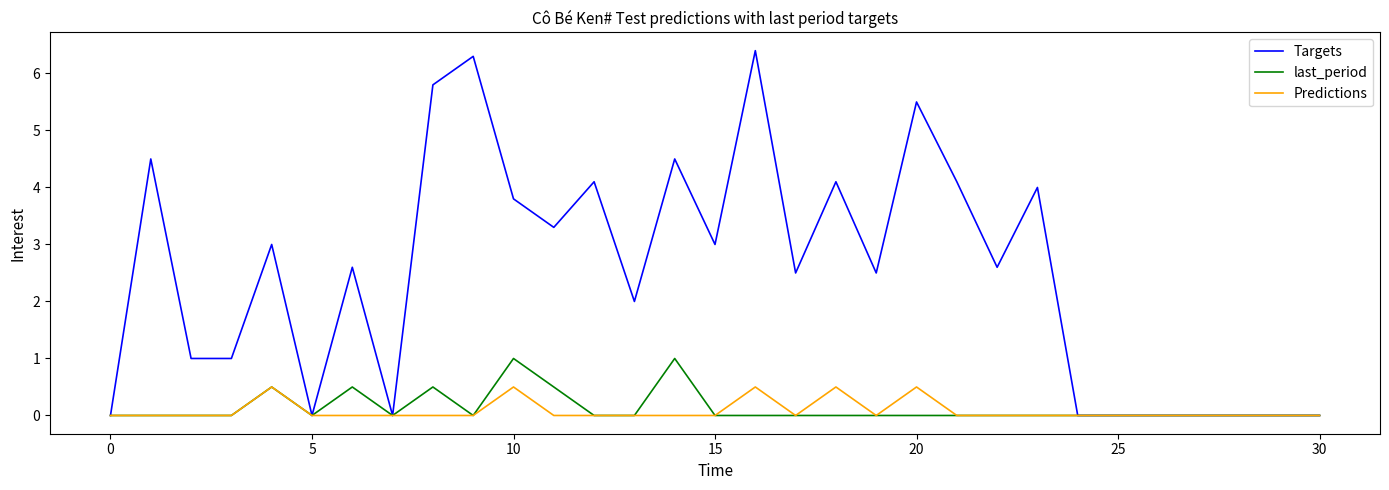

What is the difference between the maximum and minimum values in the last_period series?

1.0